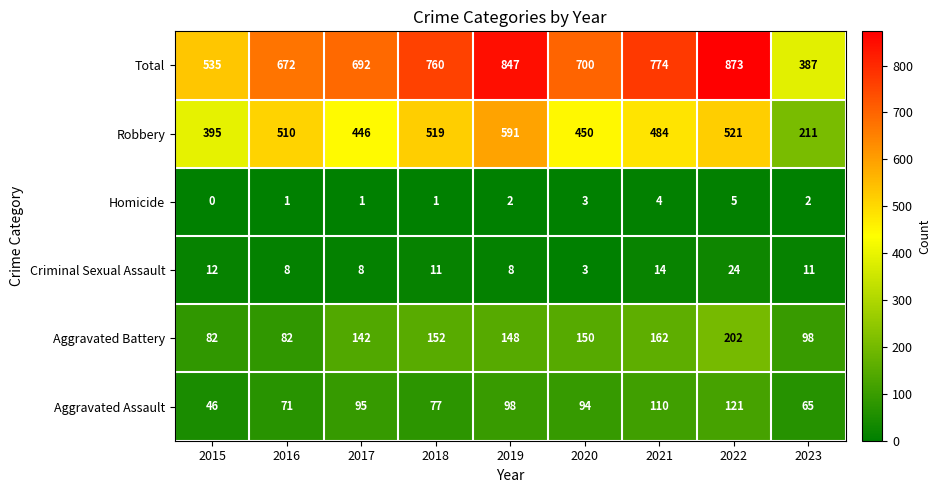

Which series has the largest total across all categories?

Total